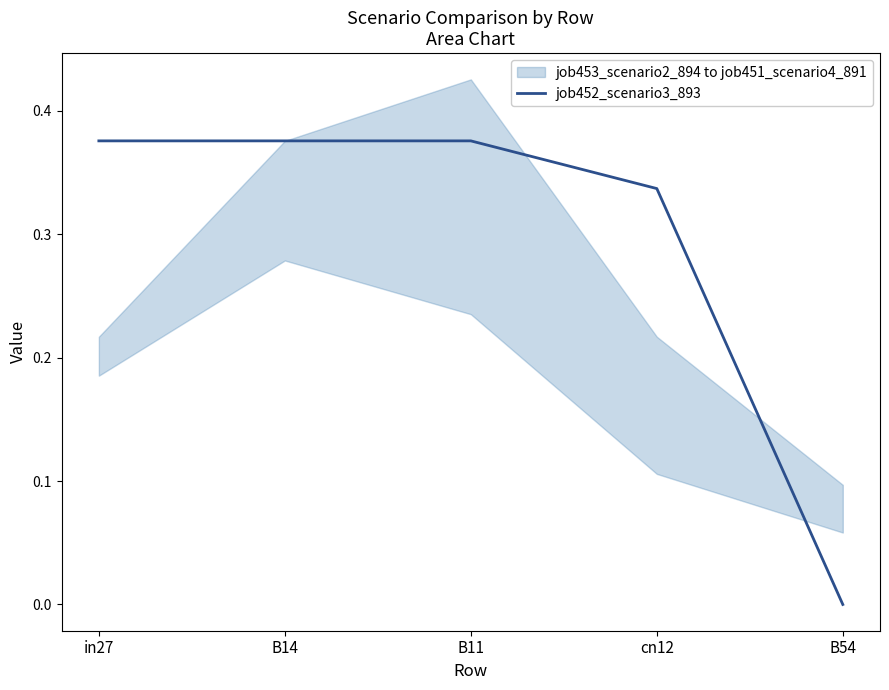

What position from the left is cn12?

4